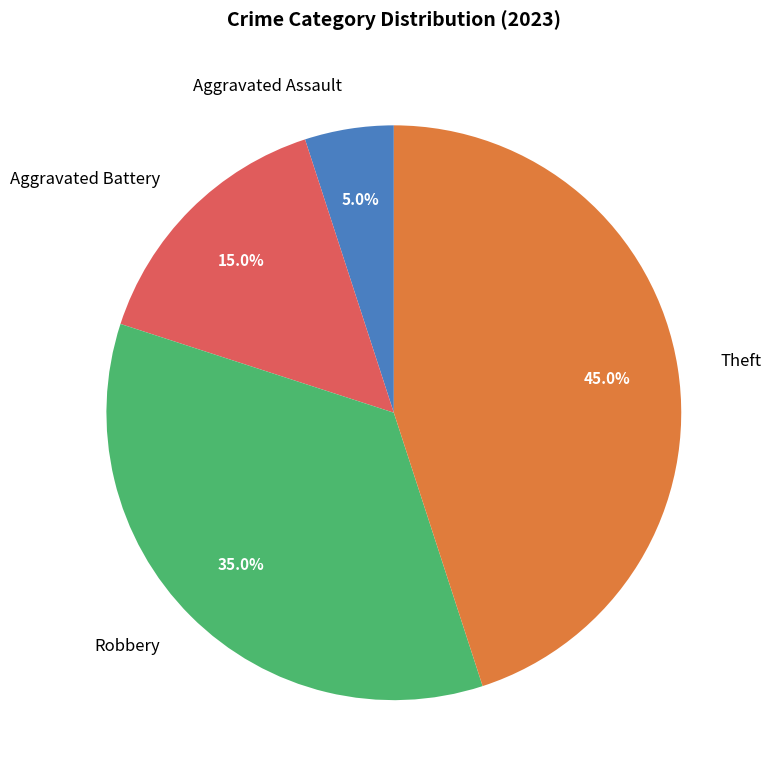

What percentage is NOT represented by Aggravated Battery?

85.0%